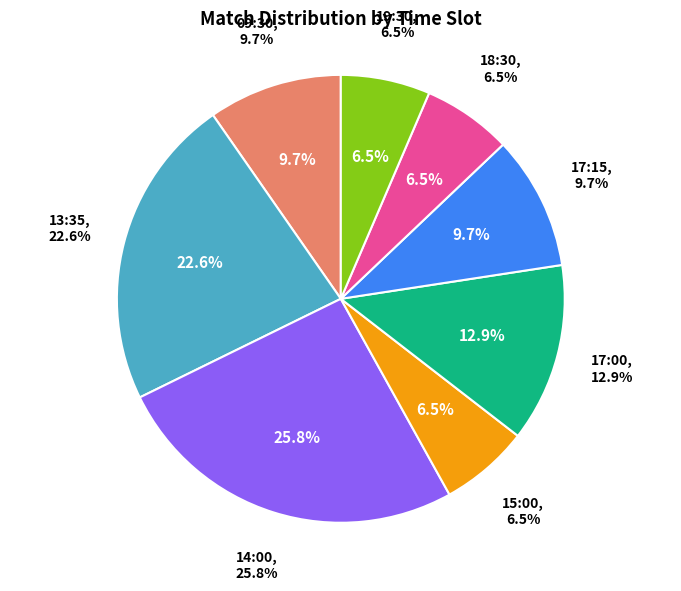

Rank the categories by value from highest to lowest.

14:00, 13:35, 17:00, 09:30, 17:15, 15:00, 18:30, 19:30